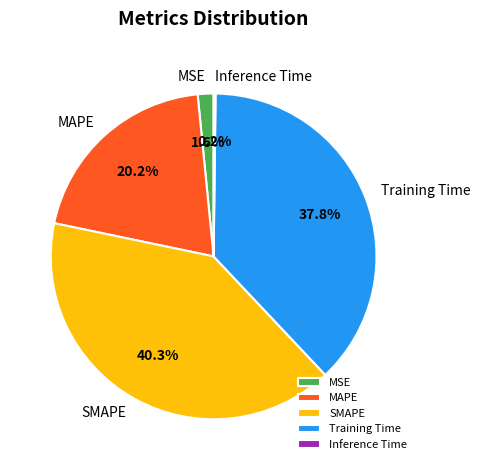

What percentage is the MSE slice, to the nearest percent?

2%